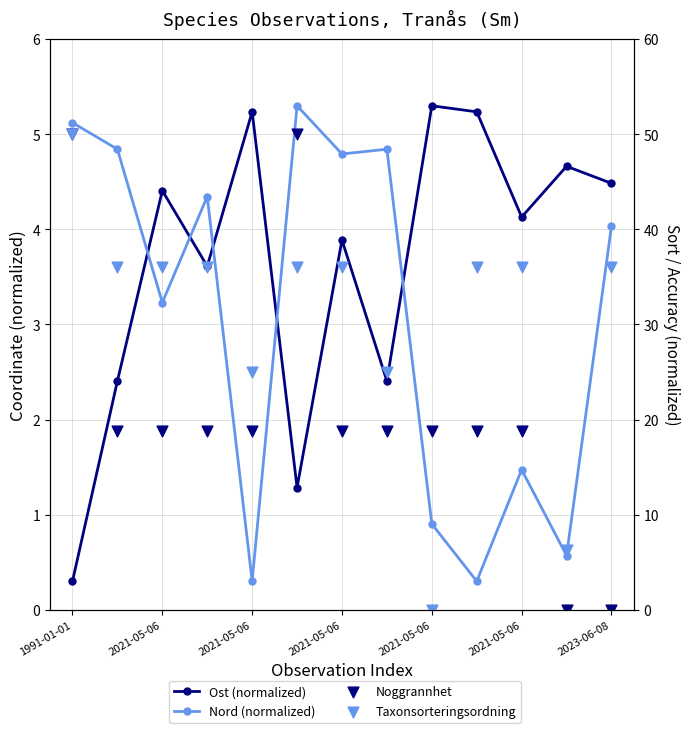

Which series has the widest spread of Y values?

Noggrannhet